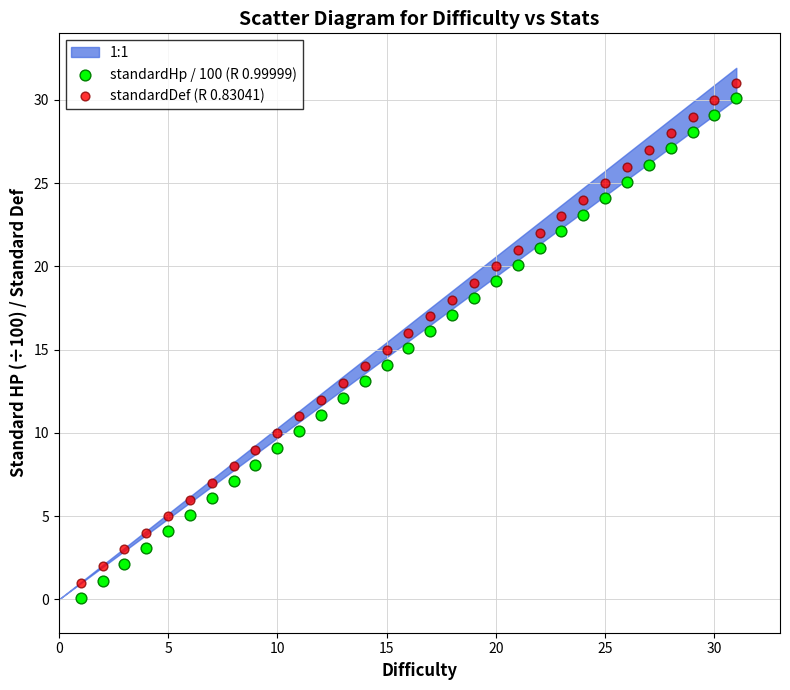

Across all data points, what is the range of X values (max minus min)?

30.0